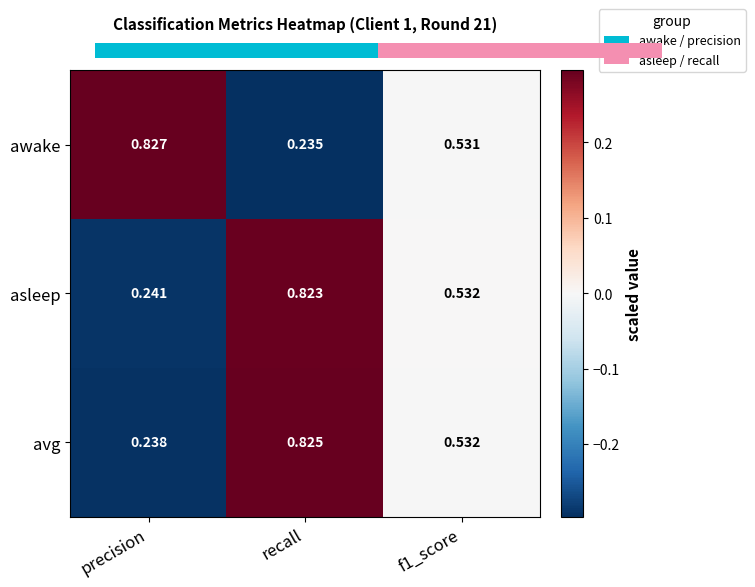

At how many categories does at least one series exceed 0?

3